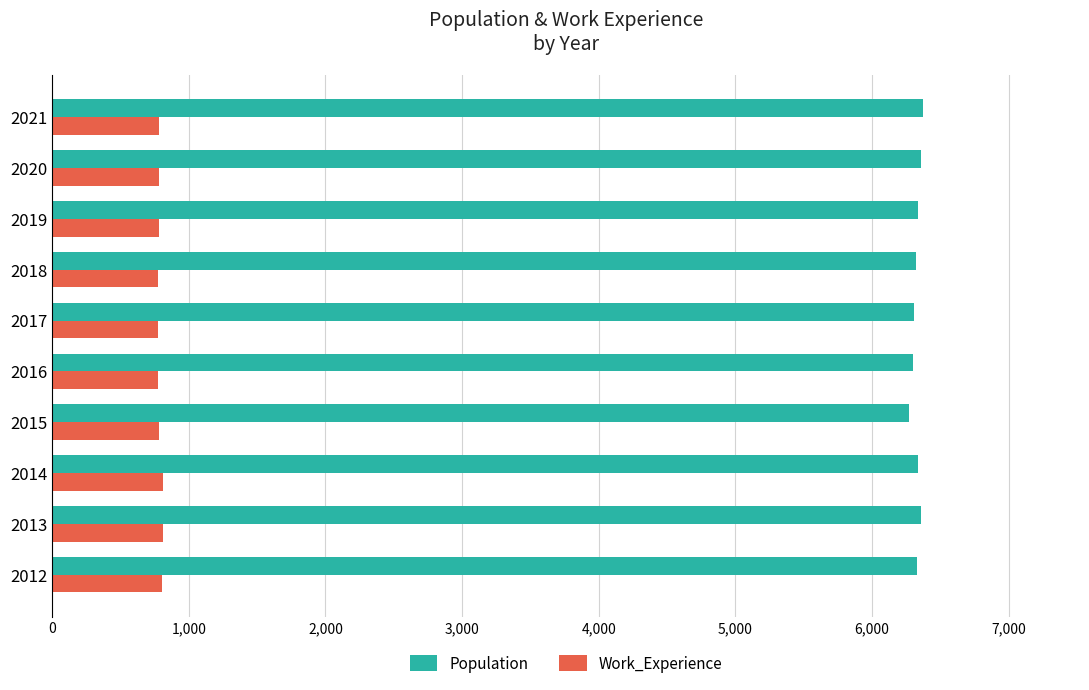

Which series has the largest total across all categories?

Population